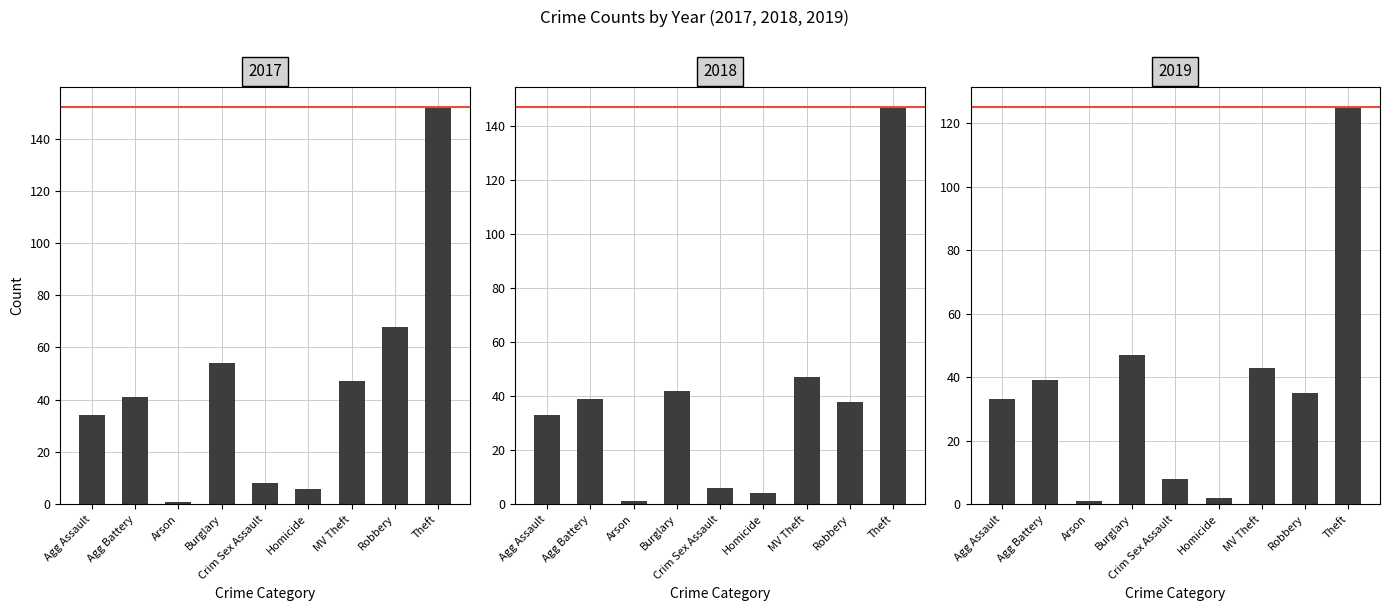

True or false: max=125 has a value of 81 at Agg Battery.

False